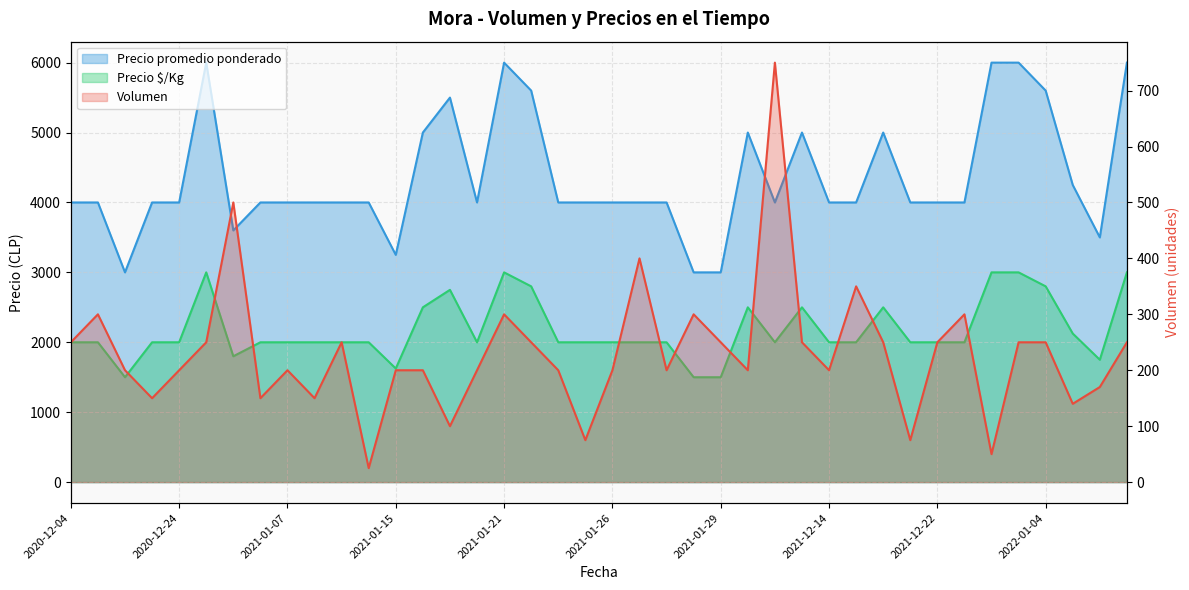

True or false: Precio promedio ponderado has a value of 7117 at 2021-01-08.

False